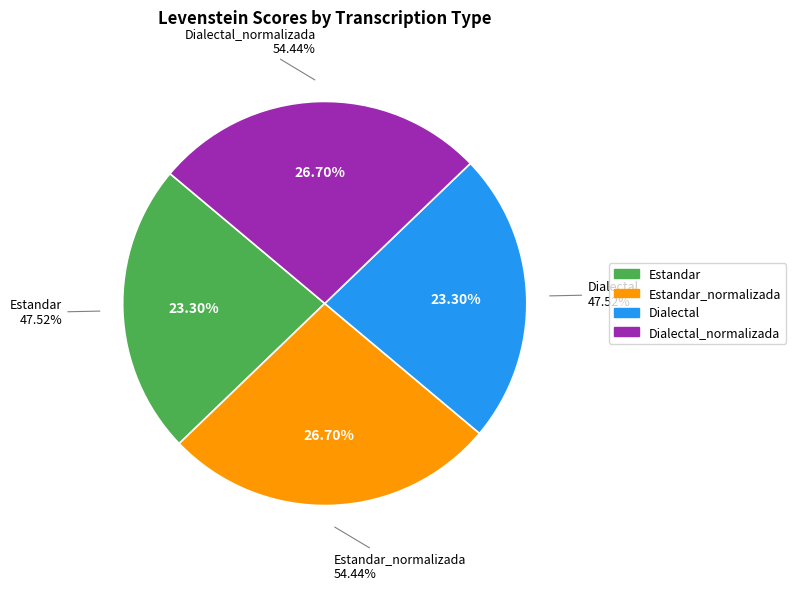

Rank the categories by value from highest to lowest.

Estandar_normalizada, Dialectal_normalizada, Estandar, Dialectal